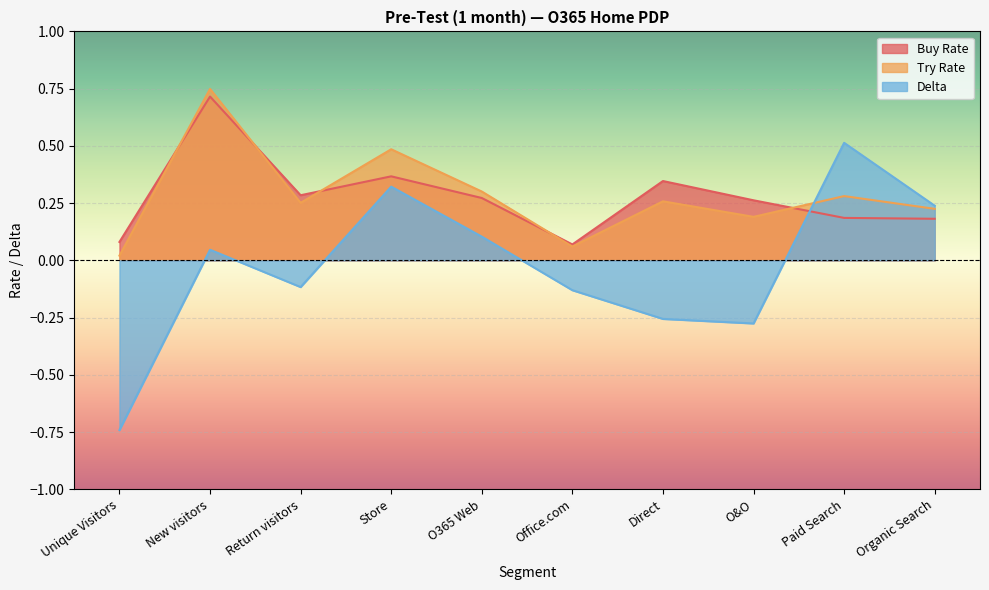

How many lines are shown in the chart?

3